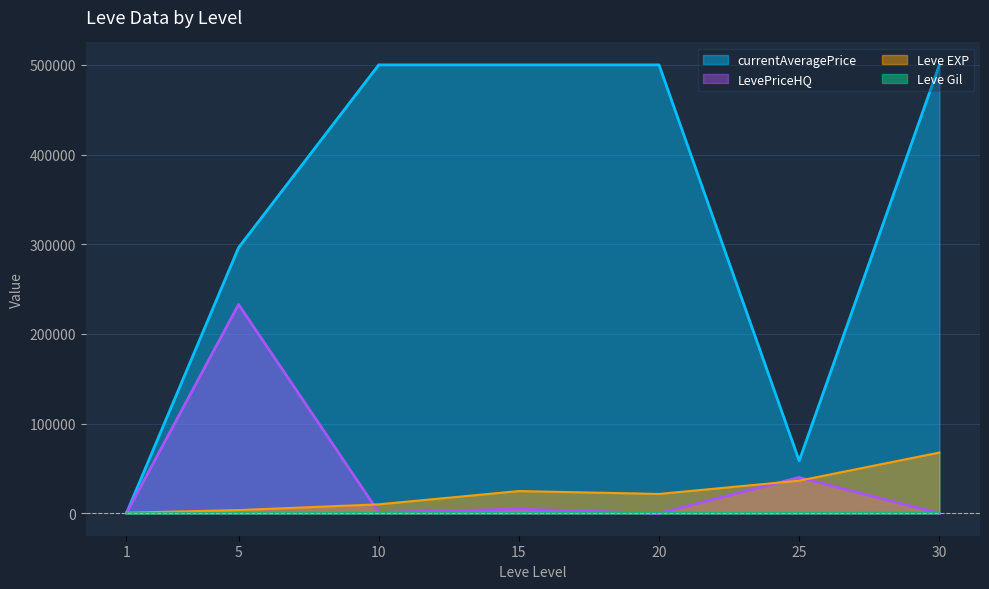

Does the chart display data point markers on the line(s)?

No